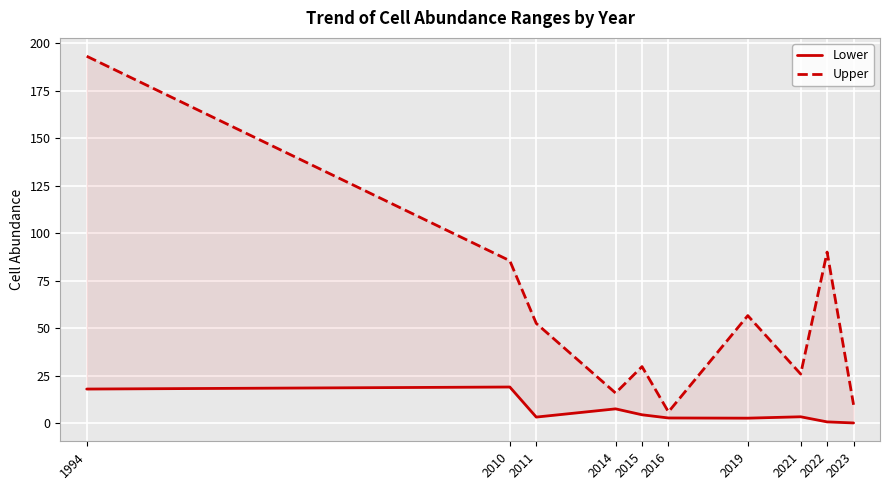

True or false: Lower has more than 2 points higher than both neighbors.

True